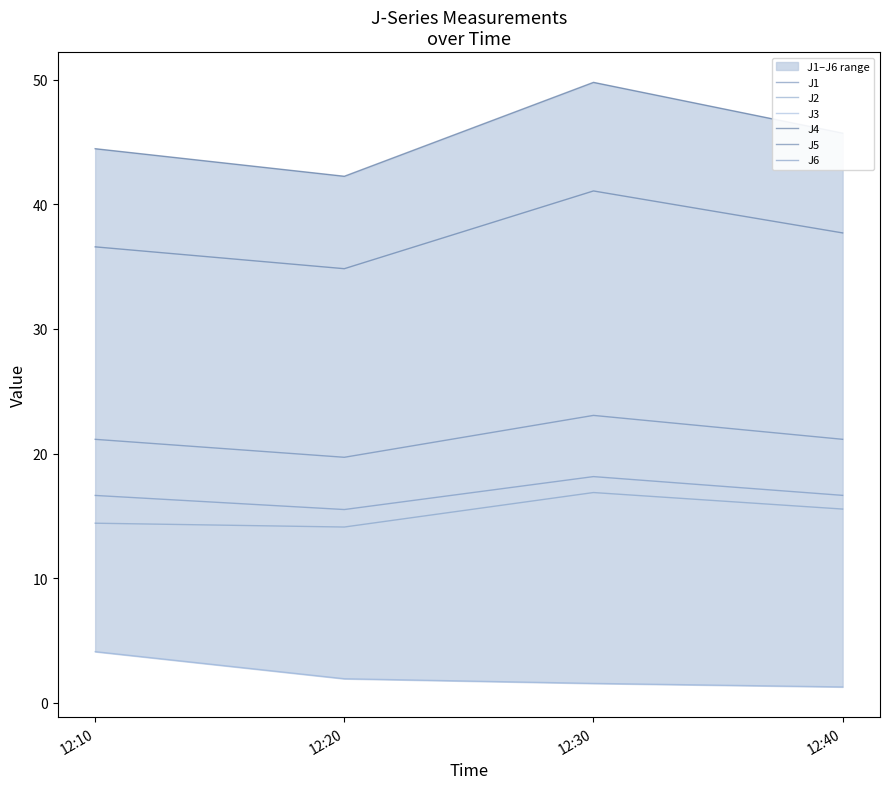

What are all the series names shown in the legend?

J1, J2, J3, J4, J5, J6